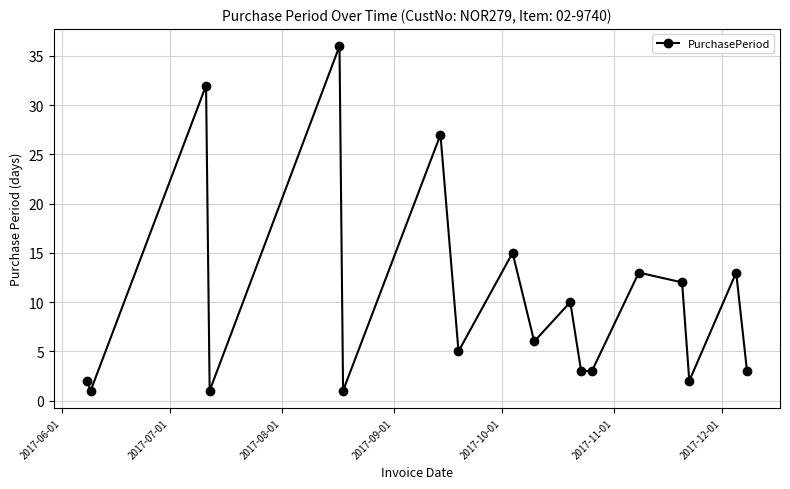

What is the value of the 8th point from the left?

5